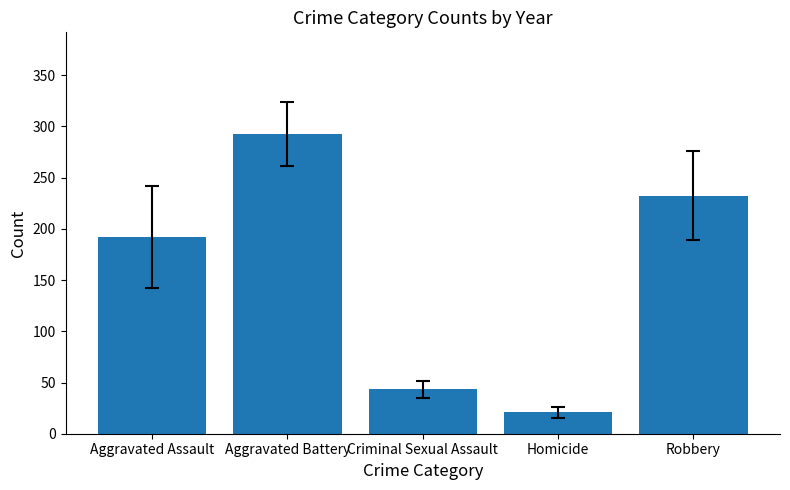

What is the smallest value displayed?

20.9